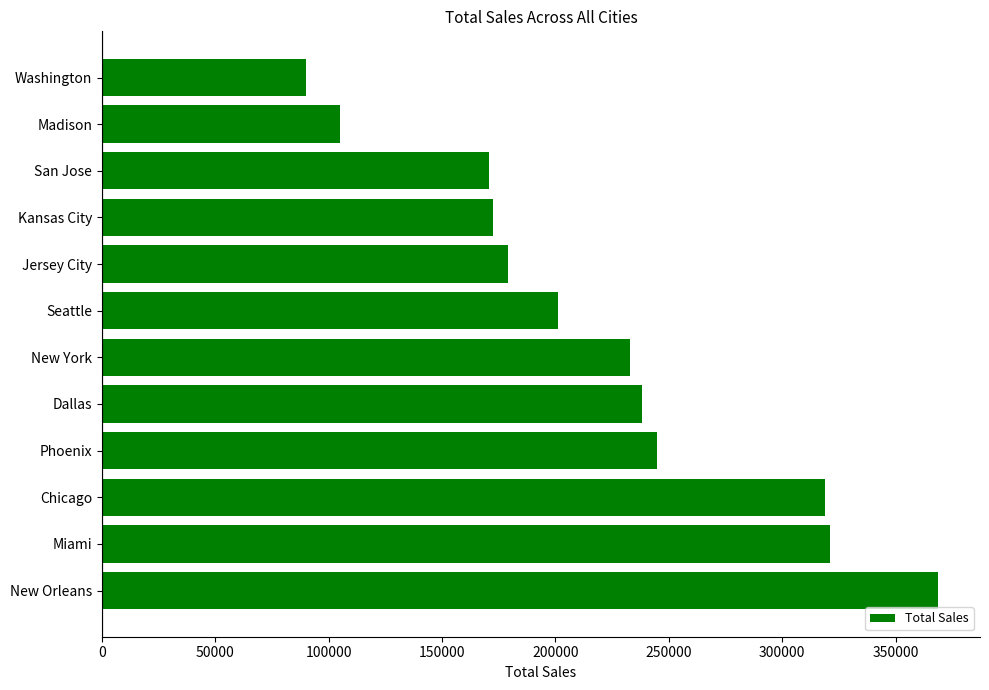

True or false: the data shows 281570 at Kansas City.

False